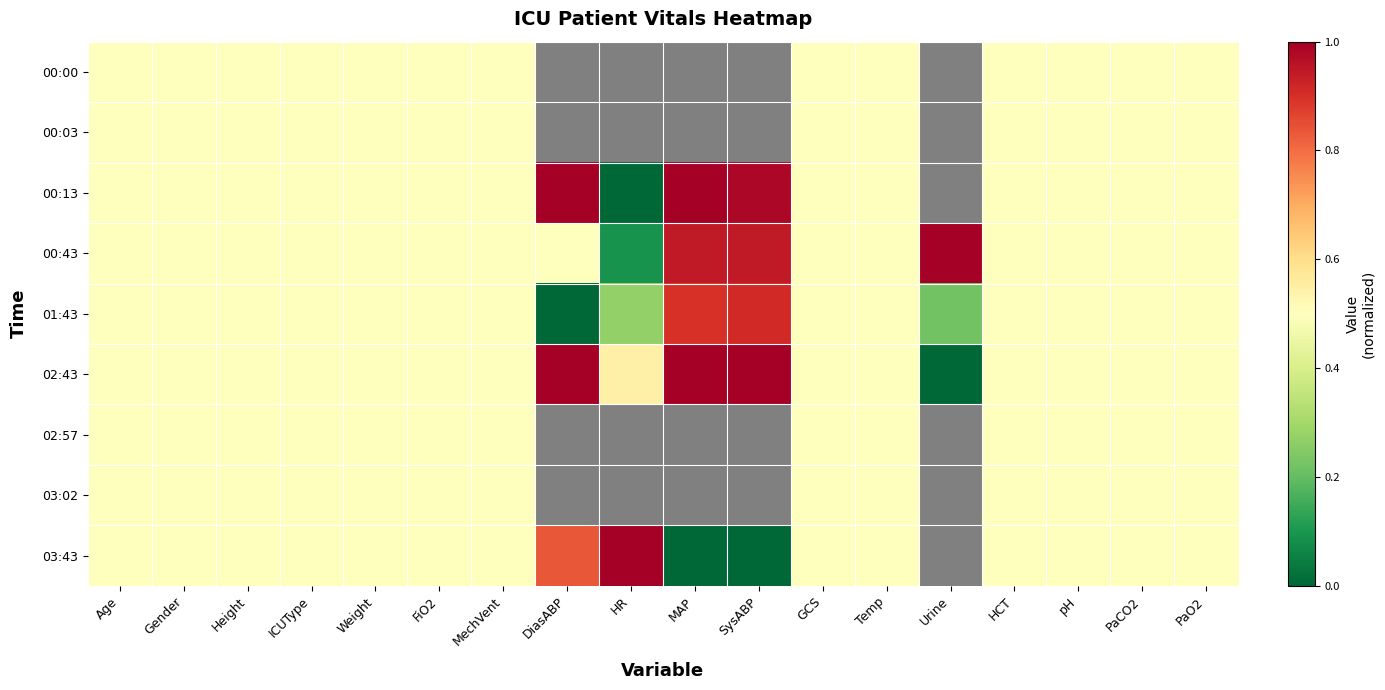

How many 02:43 values are between 0 and 1?

18